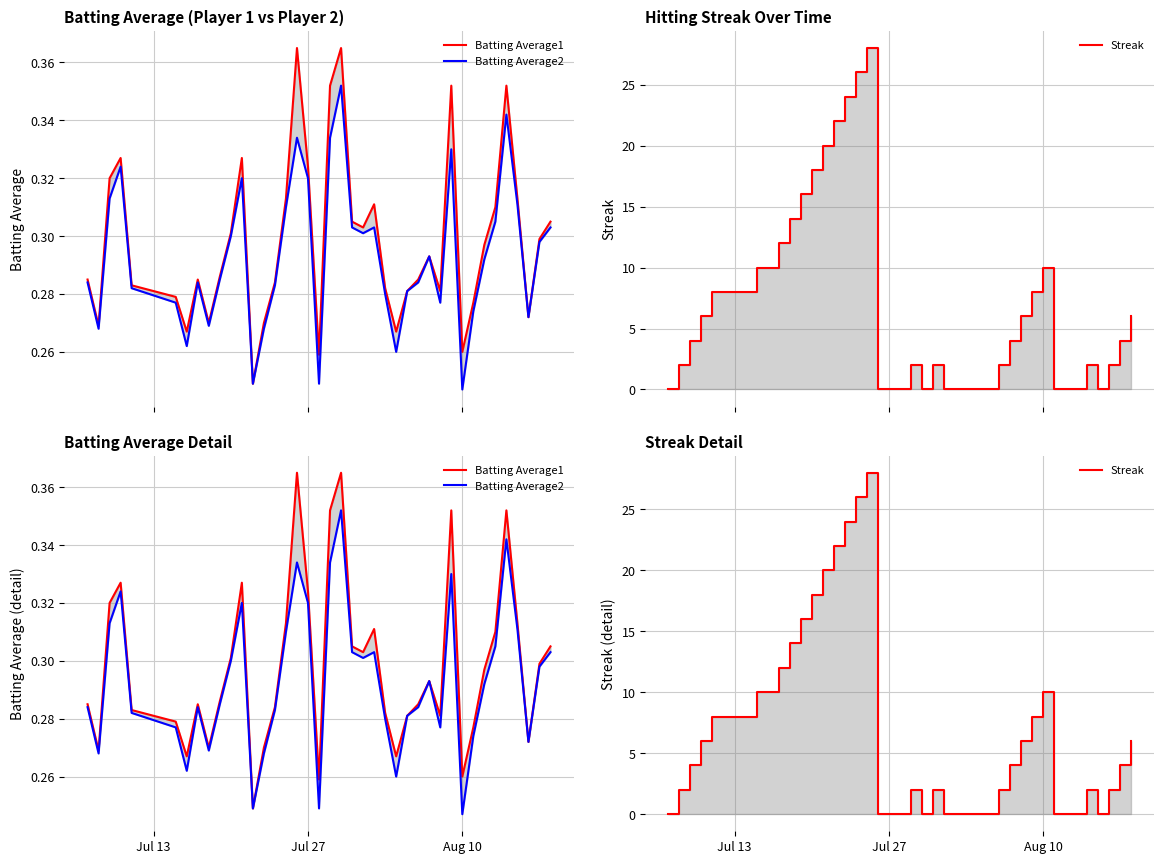

How many Batting Average2 values are between 0 and 1?

40